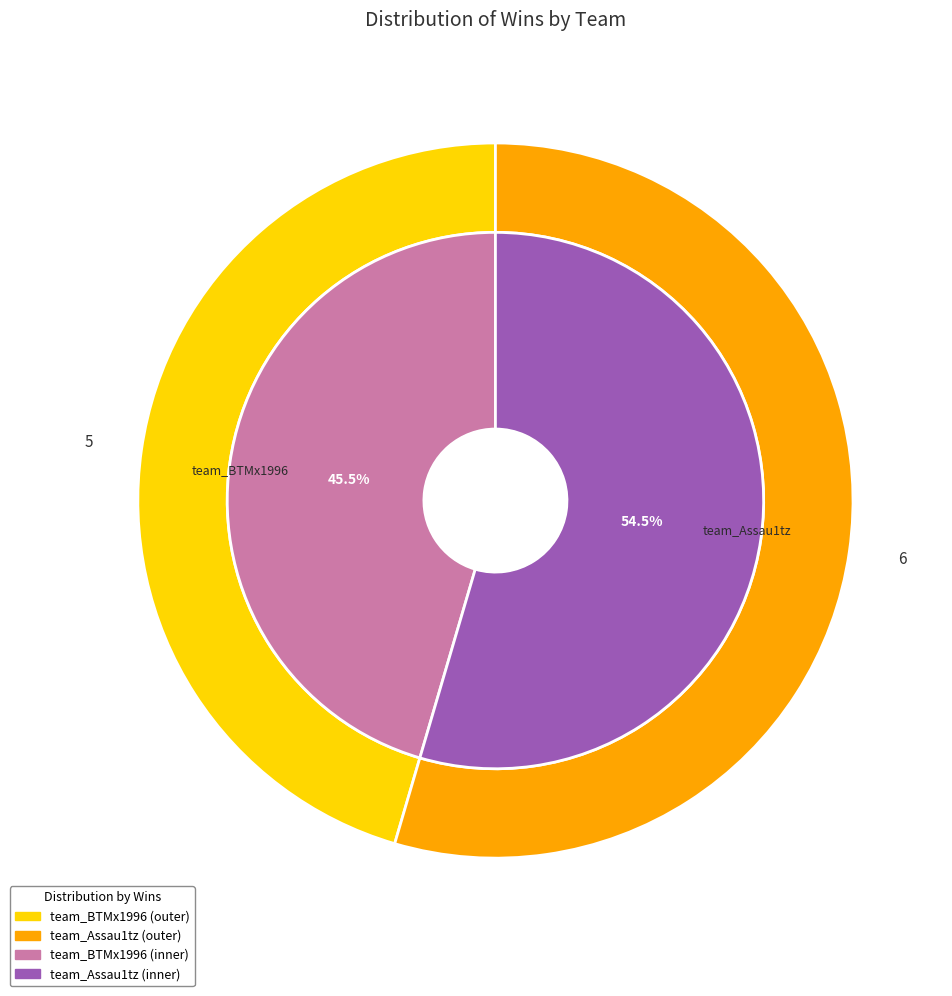

How much of the chart is everything except team_Assau1tz?

45.5%